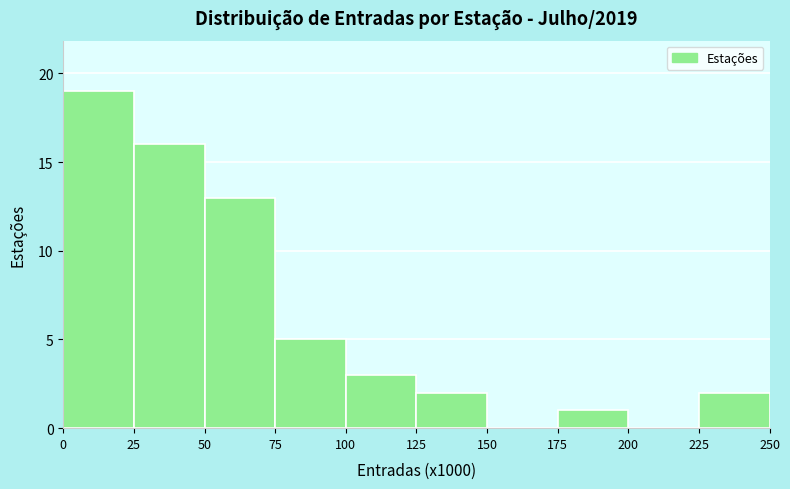

What is the height of the bar covering 25 to 50 on the x-axis? The values are not printed on the chart, so give them approximately, as read against the axis.

16